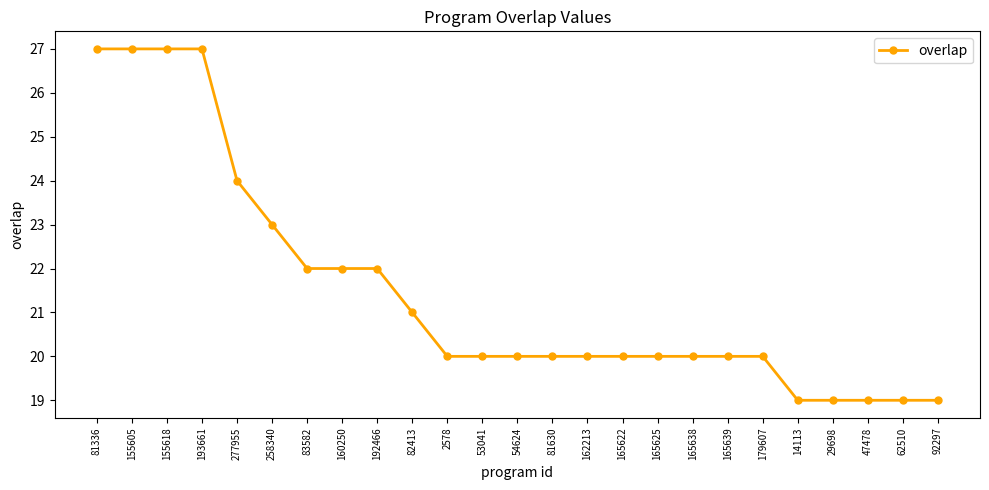

The value at 81630 is 34. True or false?

False